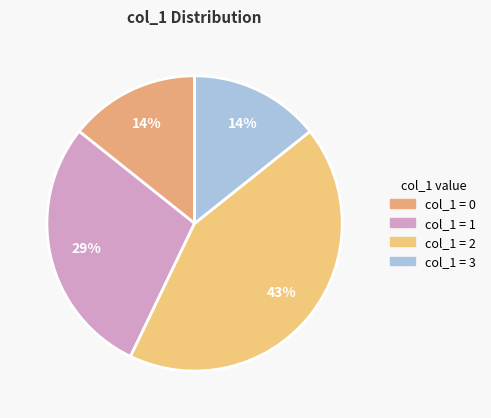

How many segments does this pie chart have?

4